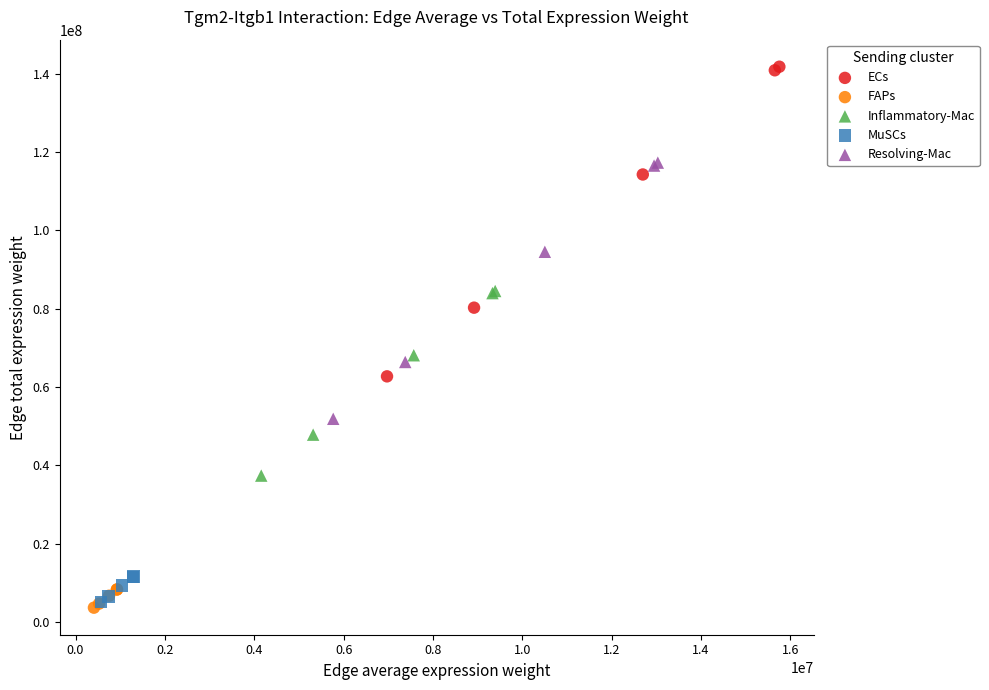

Which series reaches the maximum Y coordinate?

ECs